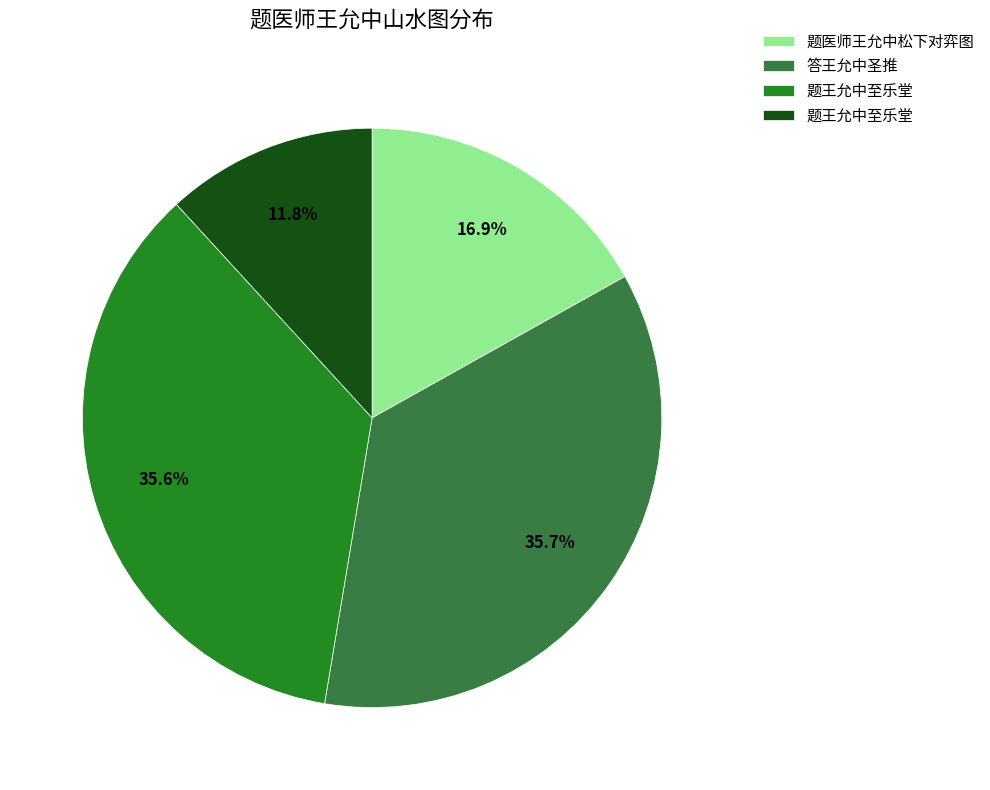

How many slices are in this pie chart?

4